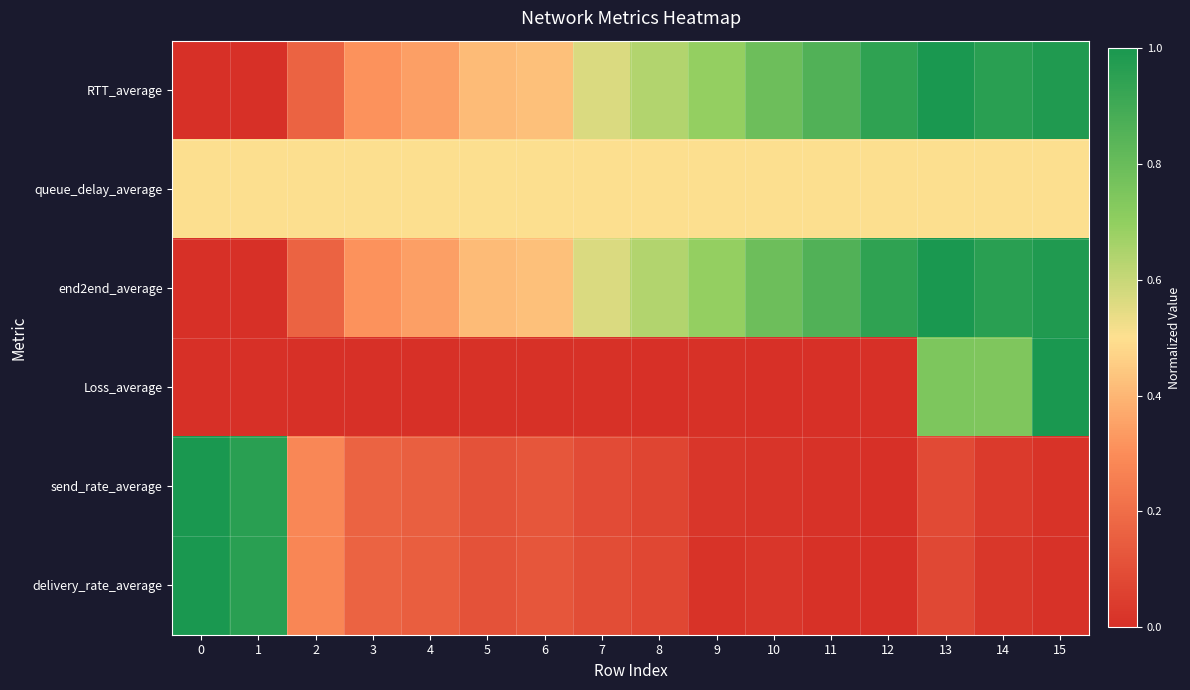

What is the spread (max minus min) of values at 9?

0.7